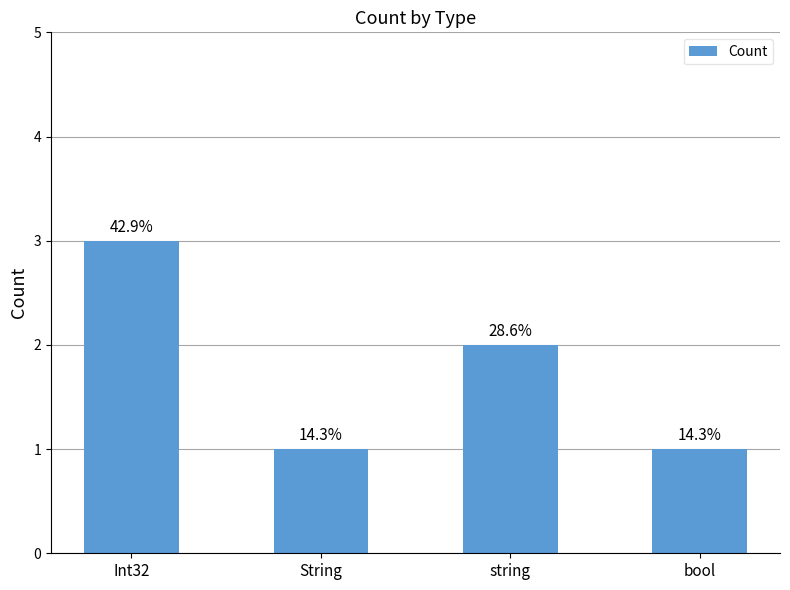

What position from the left is string?

3